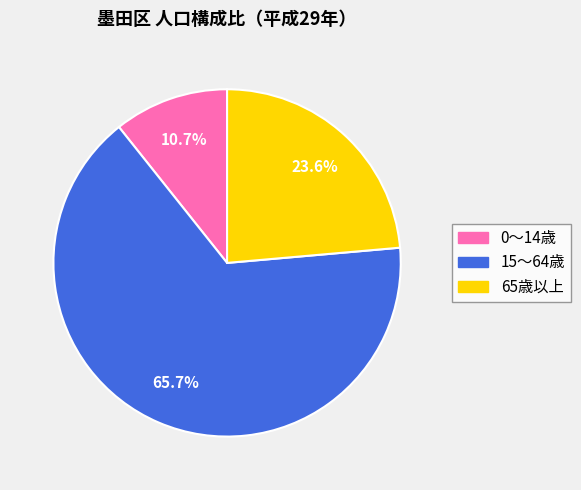

To the nearest percent, what is the average slice percentage?

33%